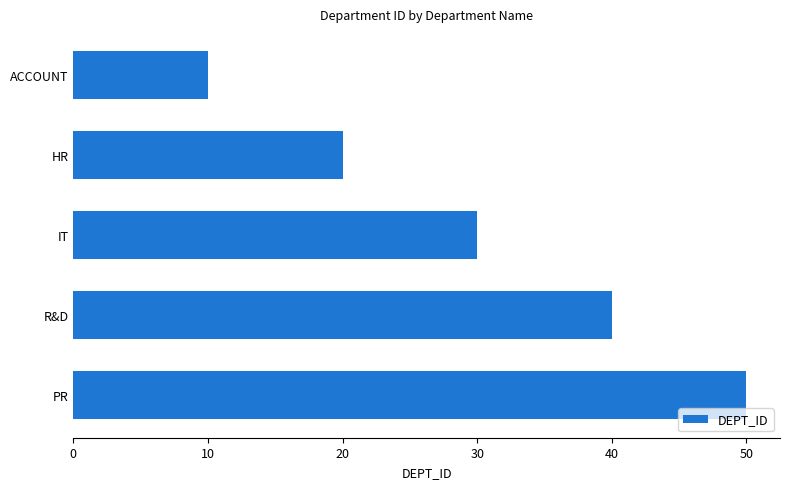

Between R&D and PR, which is larger?

PR